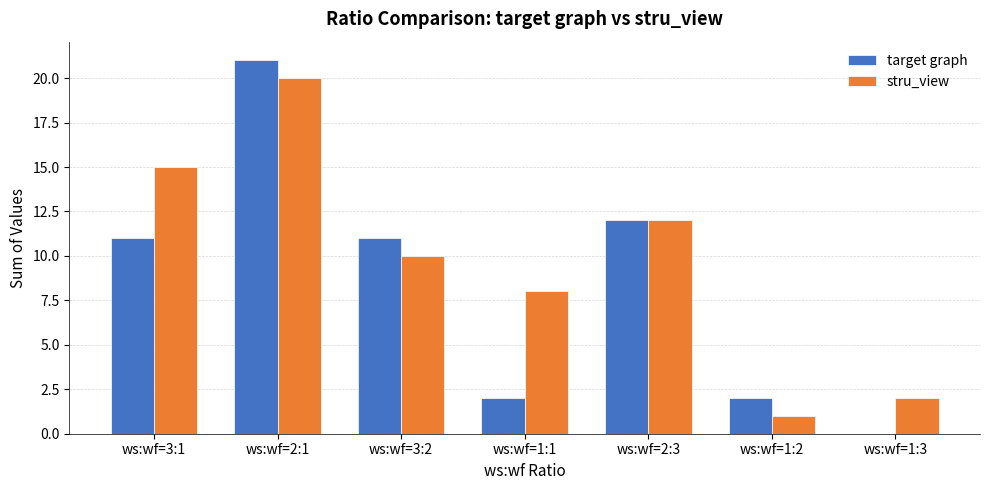

The value of target graph at ws:wf=1:3 is 8. True or false?

False